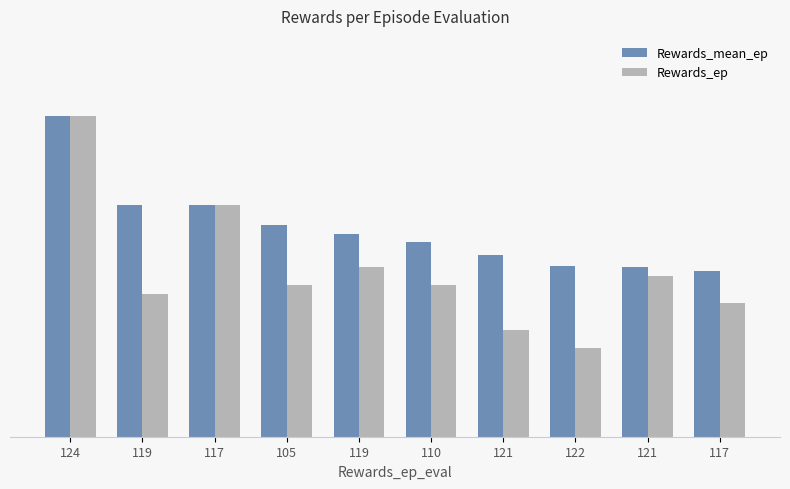

What are all the series names shown in the legend?

Rewards_mean_ep, Rewards_ep